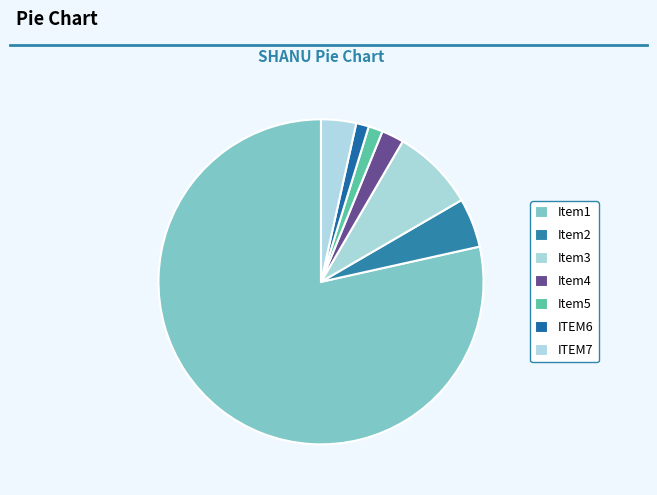

Does any single category account for the majority?

Yes